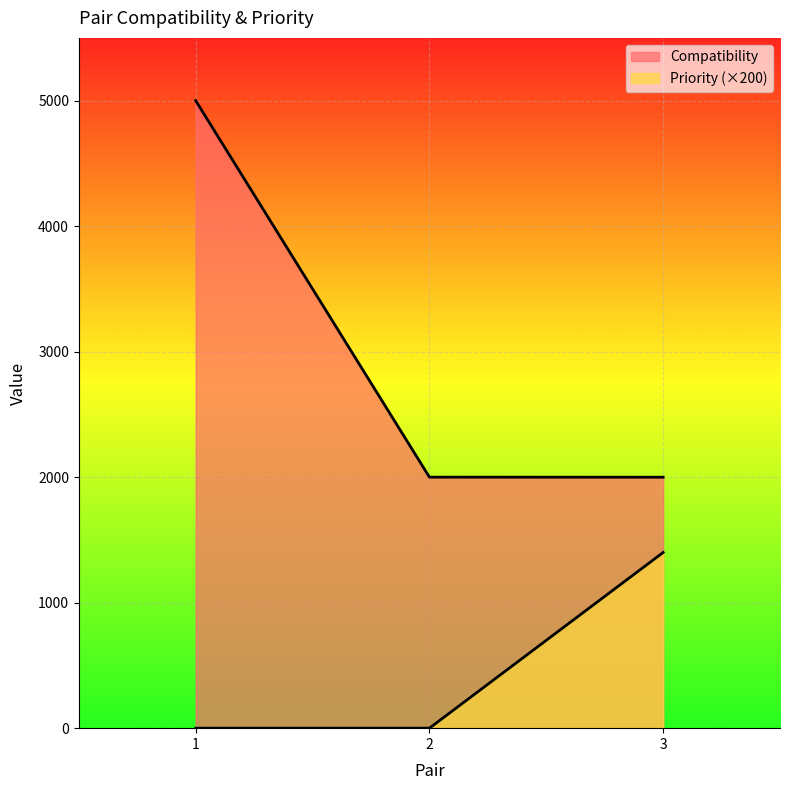

Rank the series by their maximum value, from lowest to highest.

Priority, Compatibility